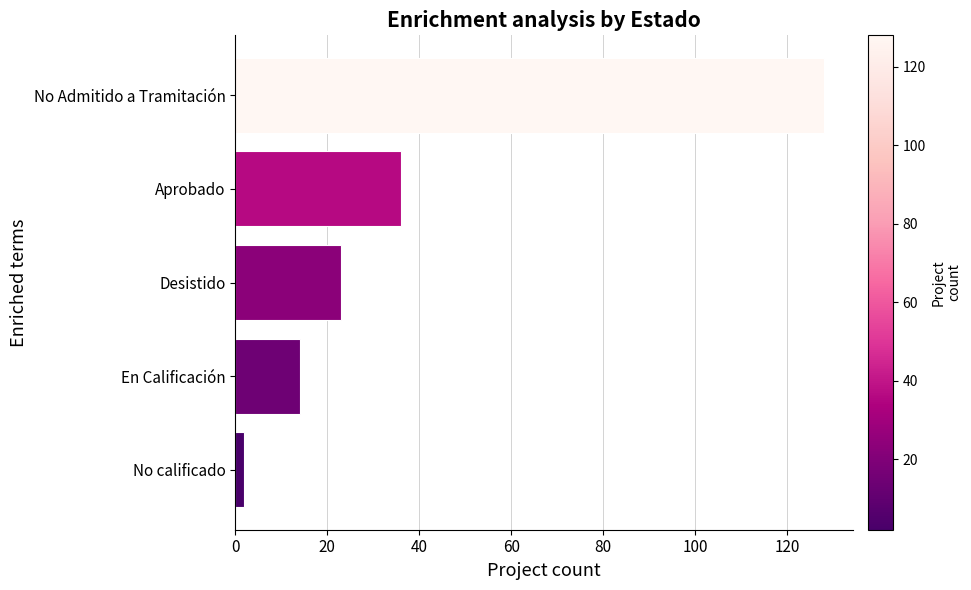

Reading bottom to top, transcribe all the data shown in this chart.

2	14	23	36	128